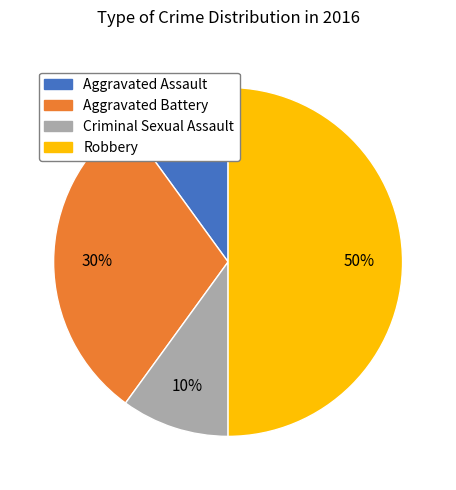

Which category has the biggest portion of the pie?

Robbery